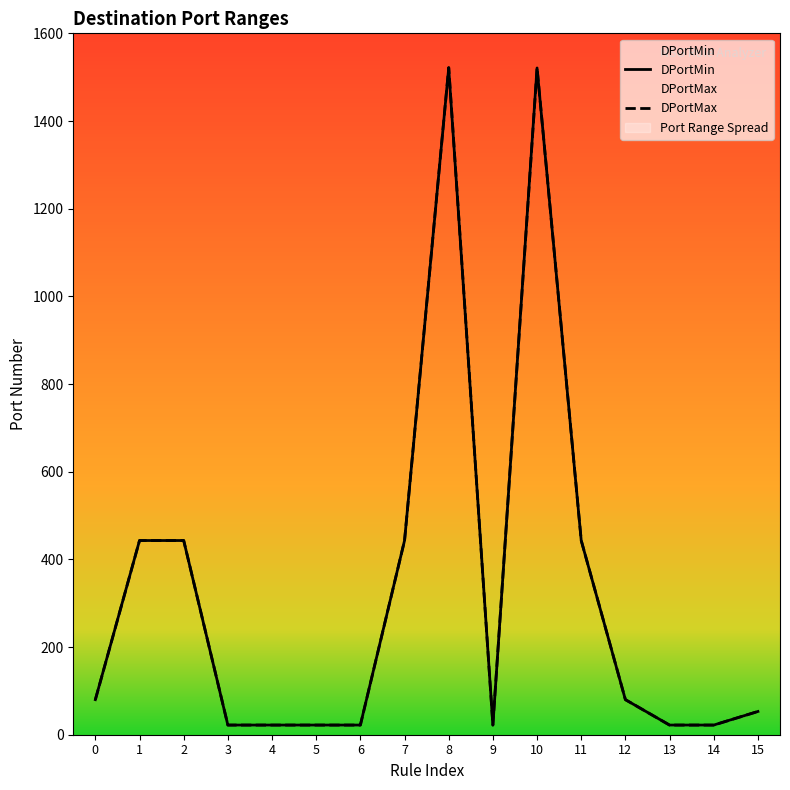

What is the sum of the DPortMax values at 6 and 1?

465